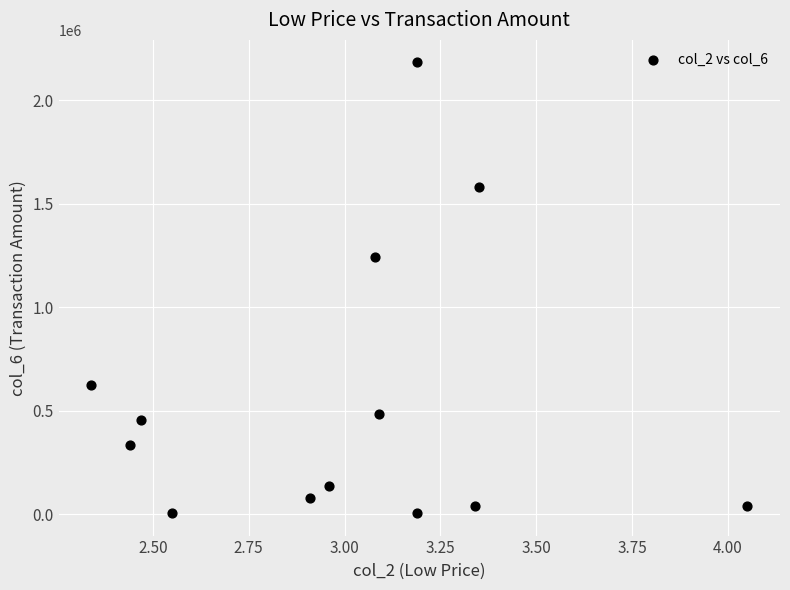

What Y value in the scatter plot is closest to 1094375?

1244610